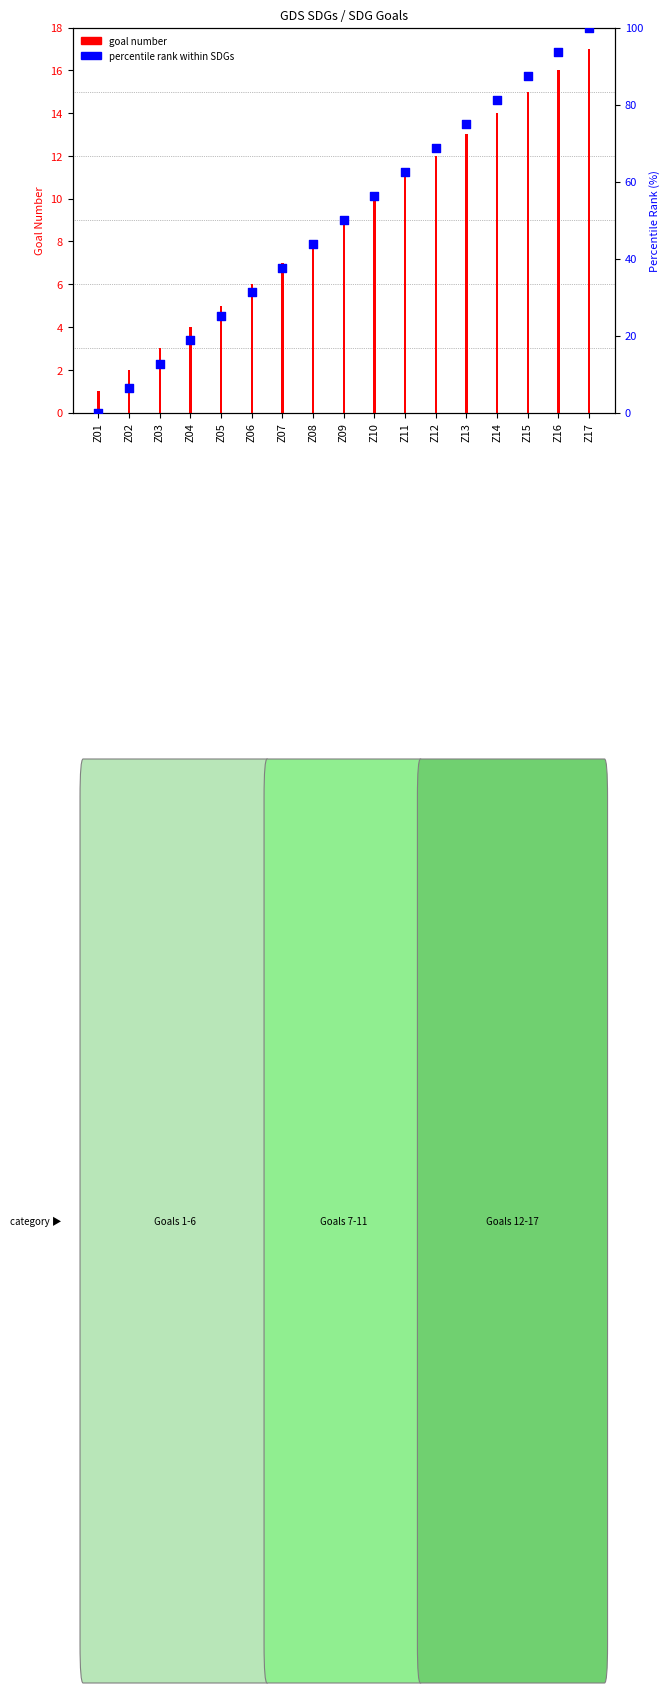

Which series contains the highest Y value?

percentile rank within SDGs